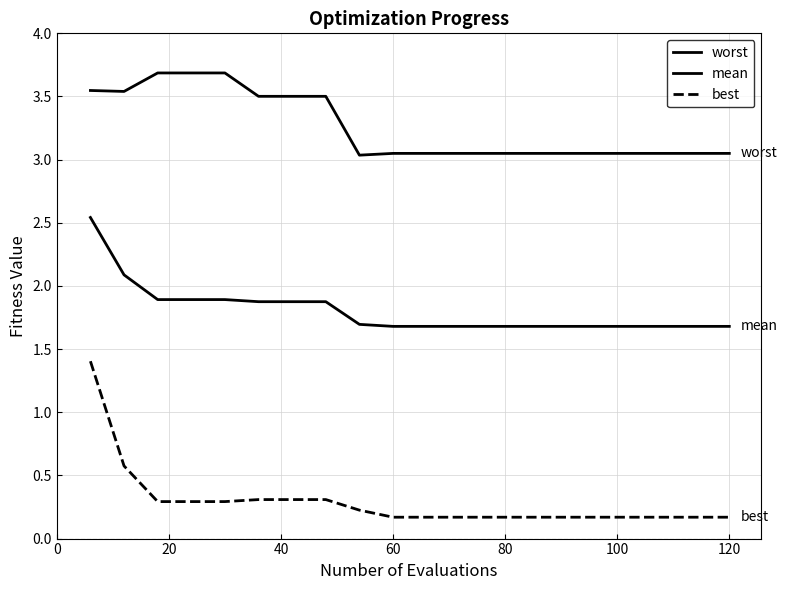

True or false: best and mean intersect in this chart.

False